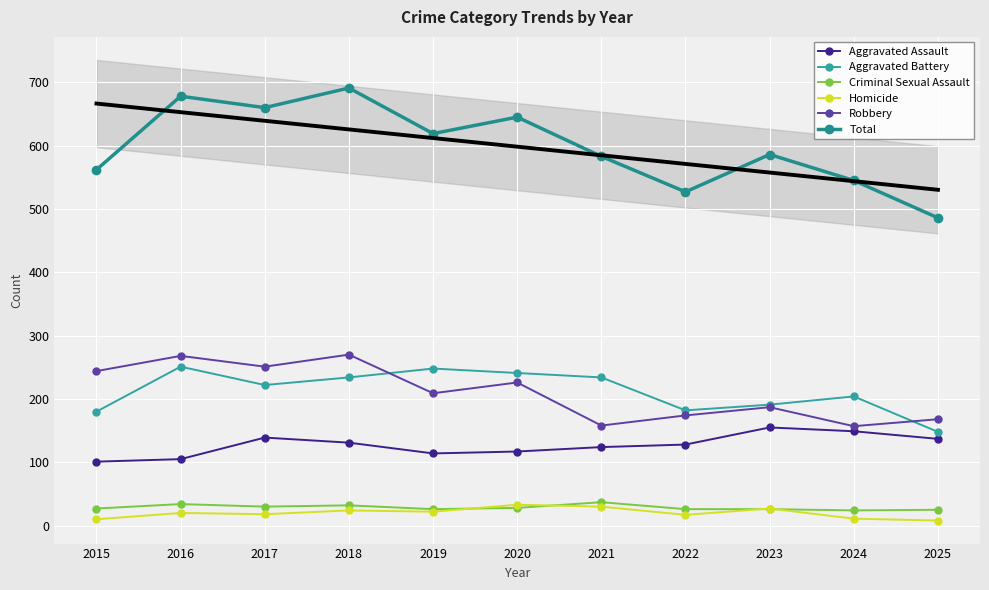

List the labels in order of Robbery value, largest first.

2018, 2016, 2017, 2015, 2020, 2019, 2023, 2022, 2025, 2021, 2024